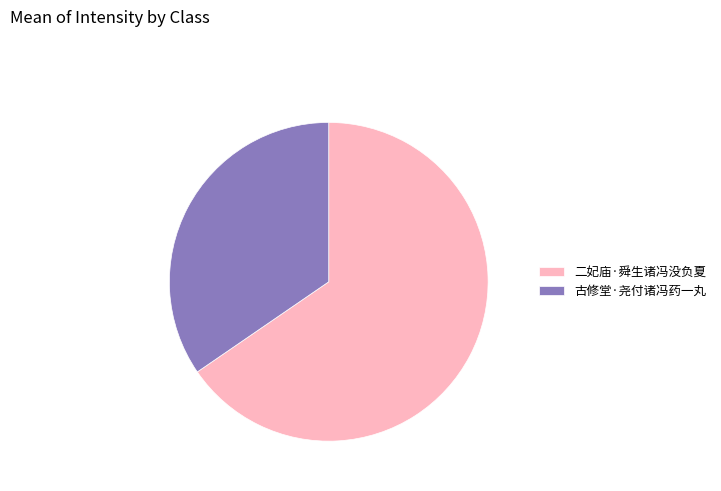

True or false: 古修堂·尧付诸冯药一丸 accounts for 24% of the total.

False